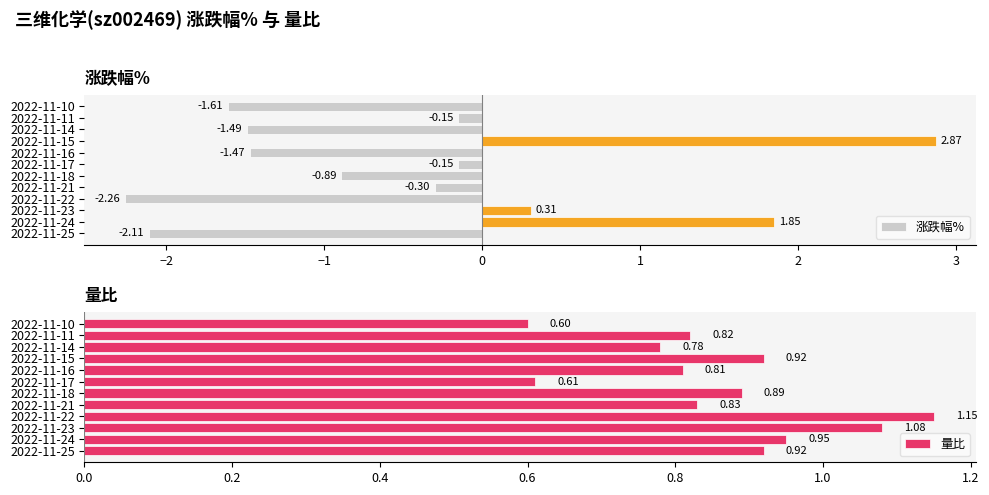

How many bars are there in each group?

2